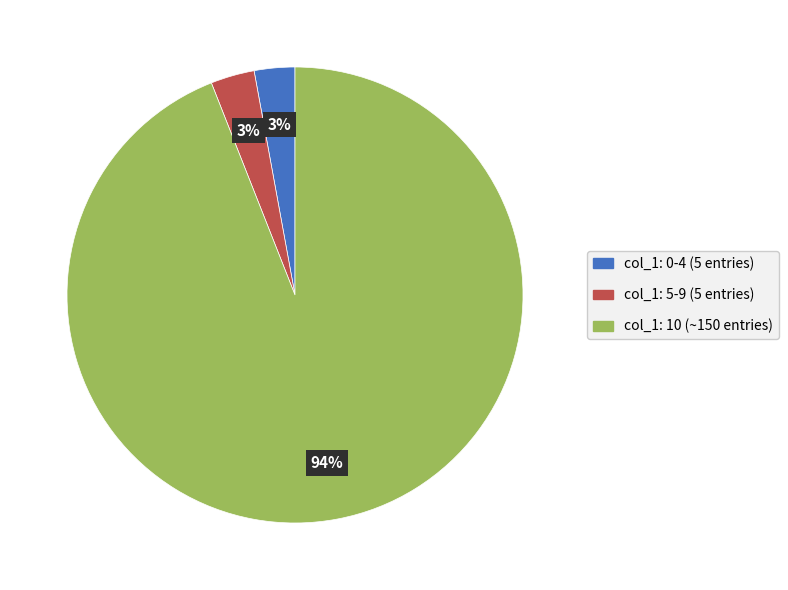

Is there a majority slice in this chart?

Yes